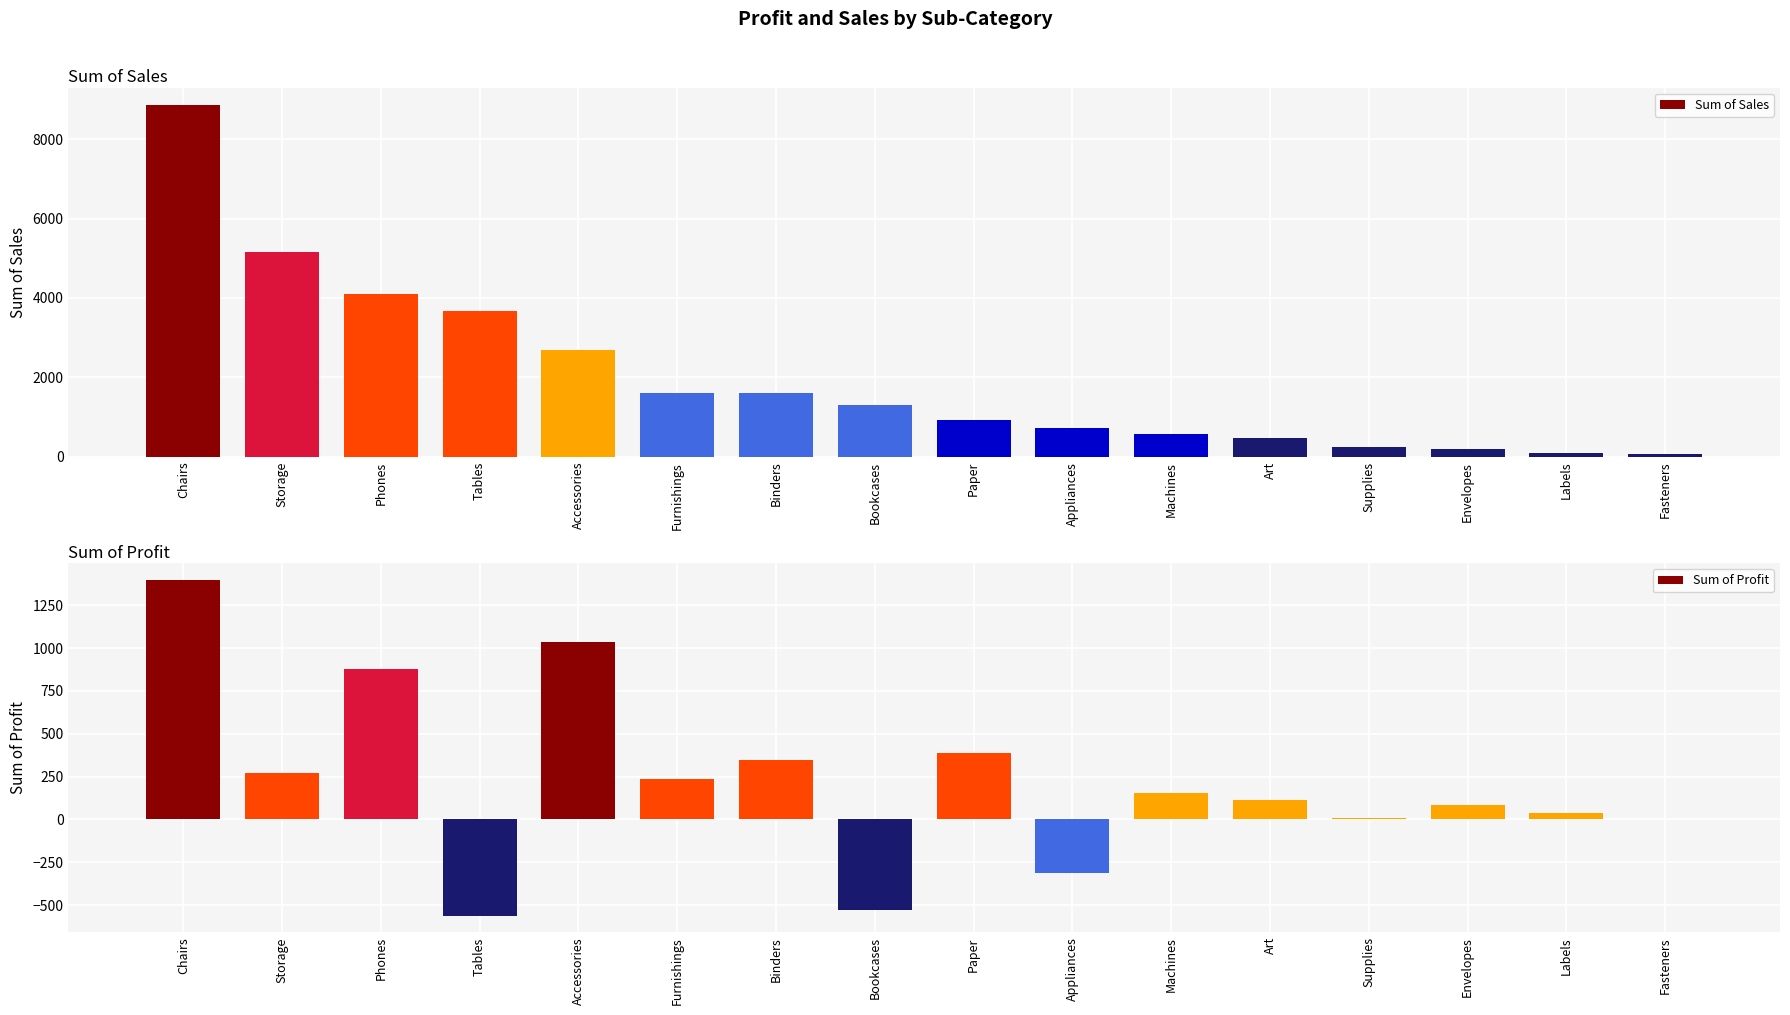

List the series in order of their peak value, lowest first.

Sum of Profit, Sum of Sales